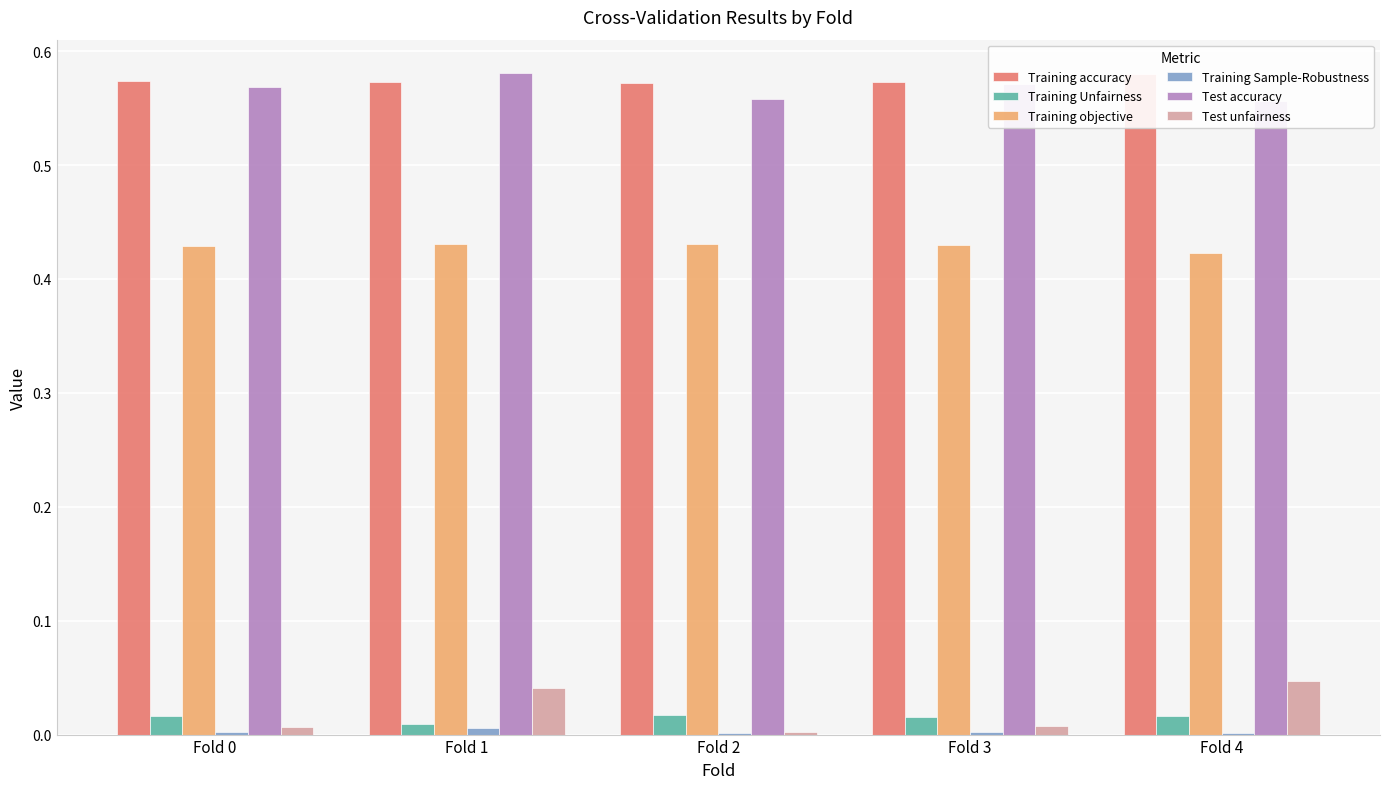

Which series has the largest range (max minus min)?

Test unfairness